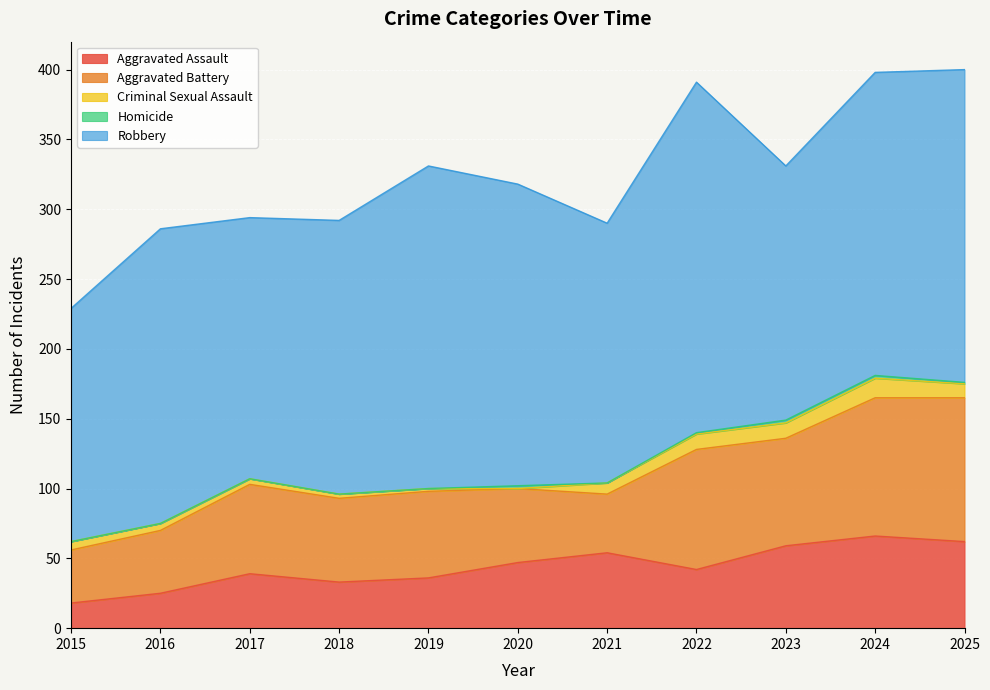

At which category is the sum across all series the highest?

2025